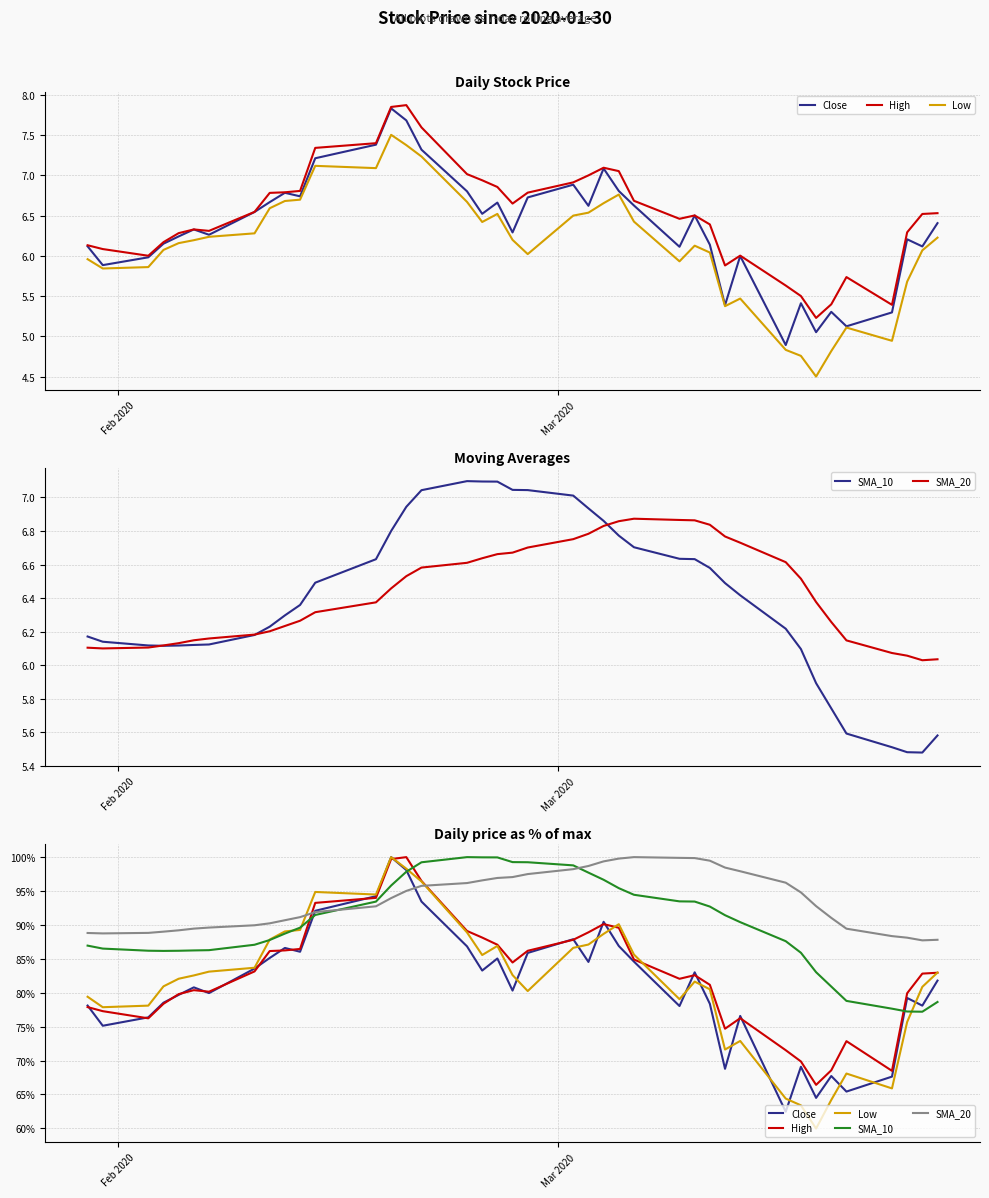

What is the sum of all SMA_20 values?

3747.3